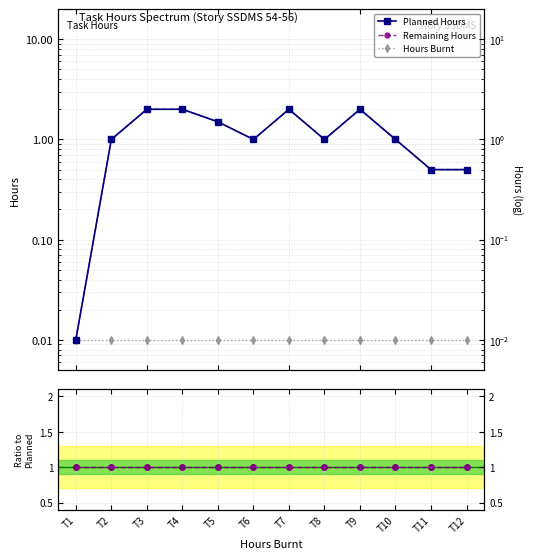

True or false: Hours Burnt and Planned Hours cross at least once.

False